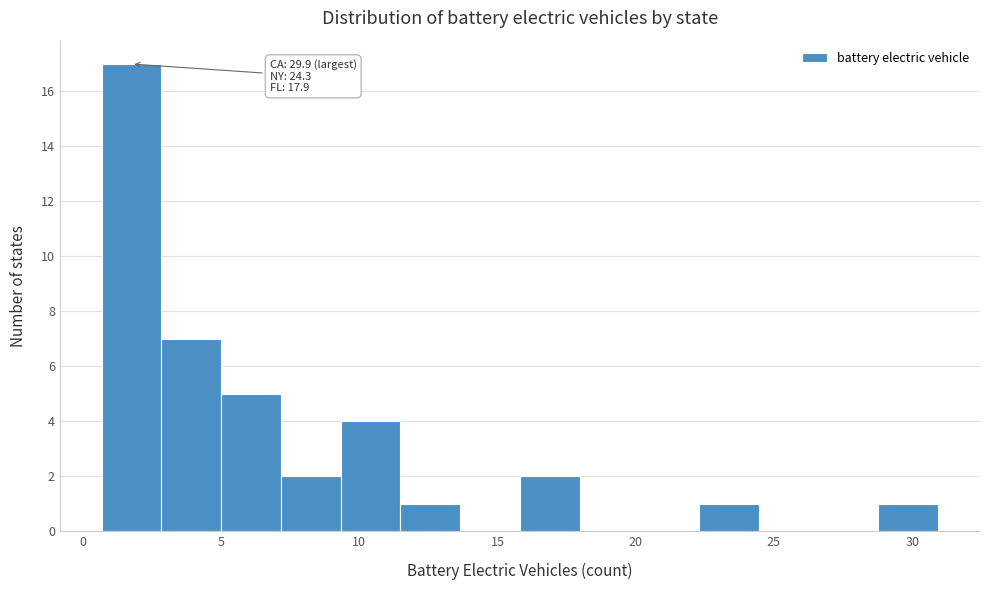

Over which range of the x-axis is the bar tallest?

0.5 to 3.0